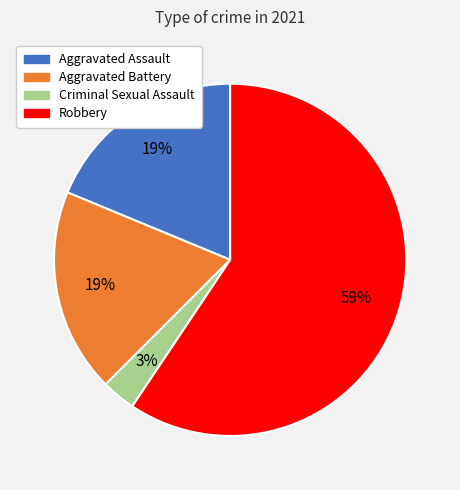

To the nearest percent, what portion does Criminal Sexual Assault represent?

3%